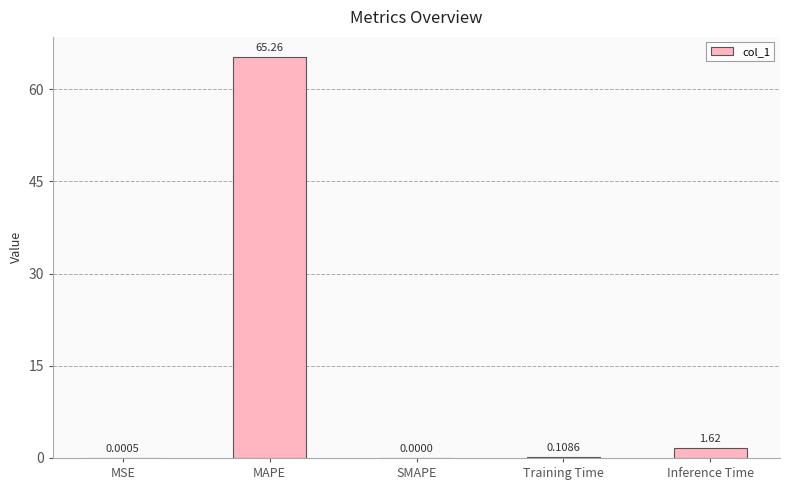

What is the change in value from MSE to Training Time?

+0.1